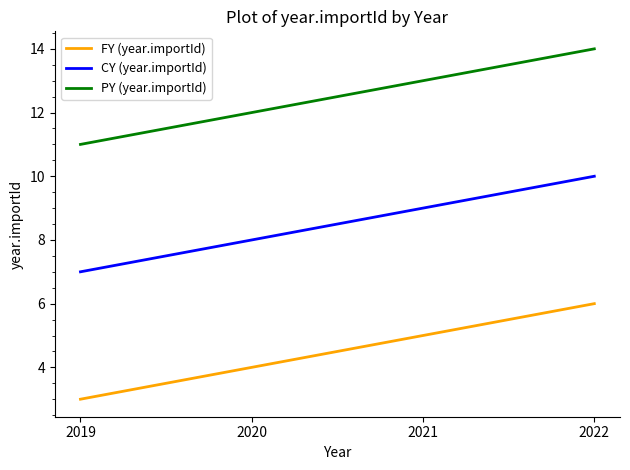

True or false: CY (year.importId) and FY (year.importId) cross at least once.

False